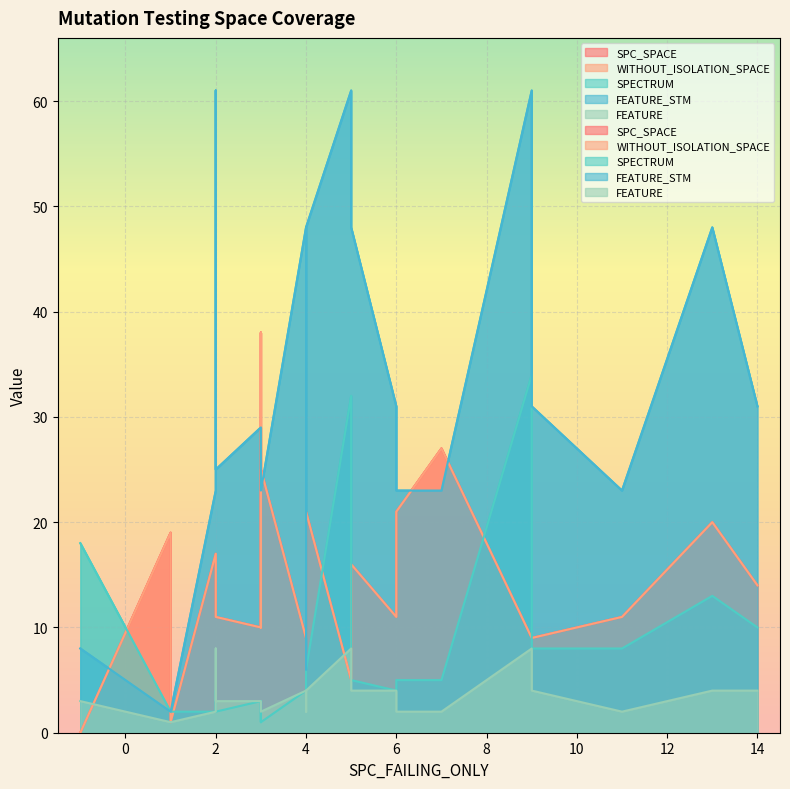

Reading left to right, what are all the values shown in this chart?

SPC_SPACE: 19	11	17	9	11	1	11	10	14	5	38	10	11	21	16	0	15	9	9	11	27	25	21	20
WITHOUT_ISOLATION_SPACE: 19	11	17	9	11	1	11	10	14	5	38	10	11	21	16	0	15	9	9	11	27	25	21	20
SPECTRUM: 2	4	2	34	8	2	4	3	10	32	1	3	4	5	5	18	7	4	8	2	5	1	6	13
FEATURE_STM: 2	61	23	61	23	2	31	29	31	61	23	23	61	23	48	8	6	48	31	25	23	23	48	48
FEATURE: 1	8	2	8	2	1	4	3	4	8	2	2	8	2	4	3	2	4	4	3	2	2	4	4